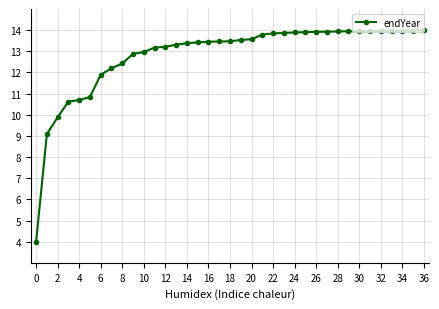

What is the minimum value shown in the chart?

4.0